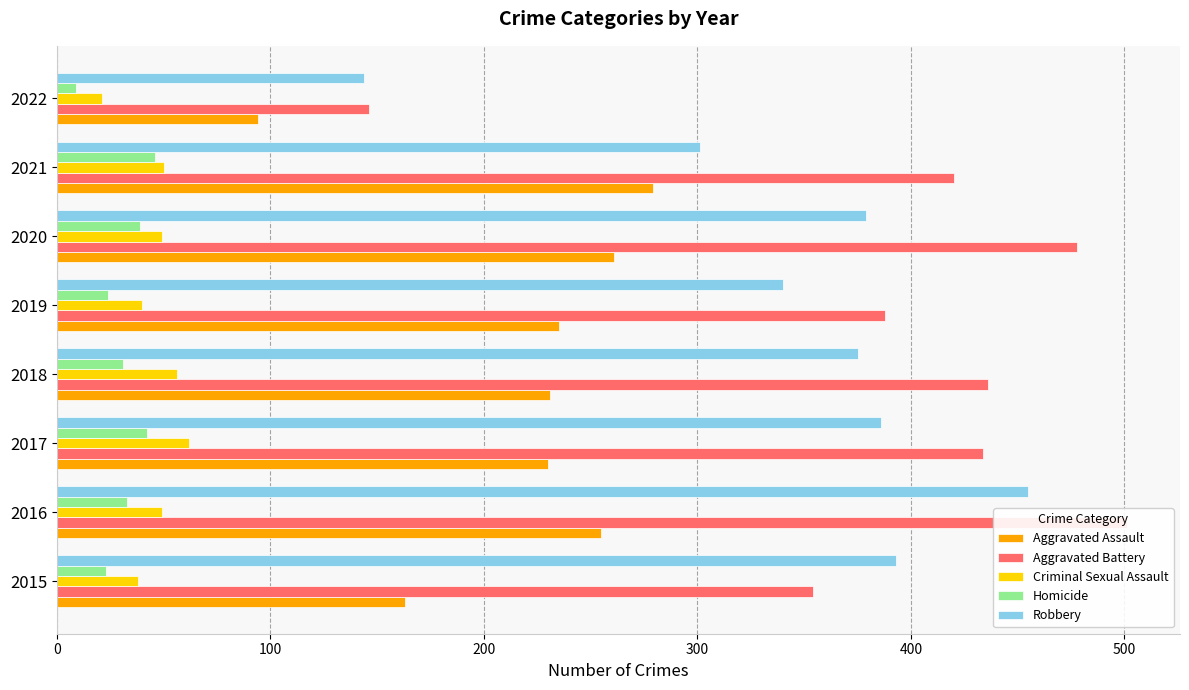

At how many categories does at least one series exceed 397?

5